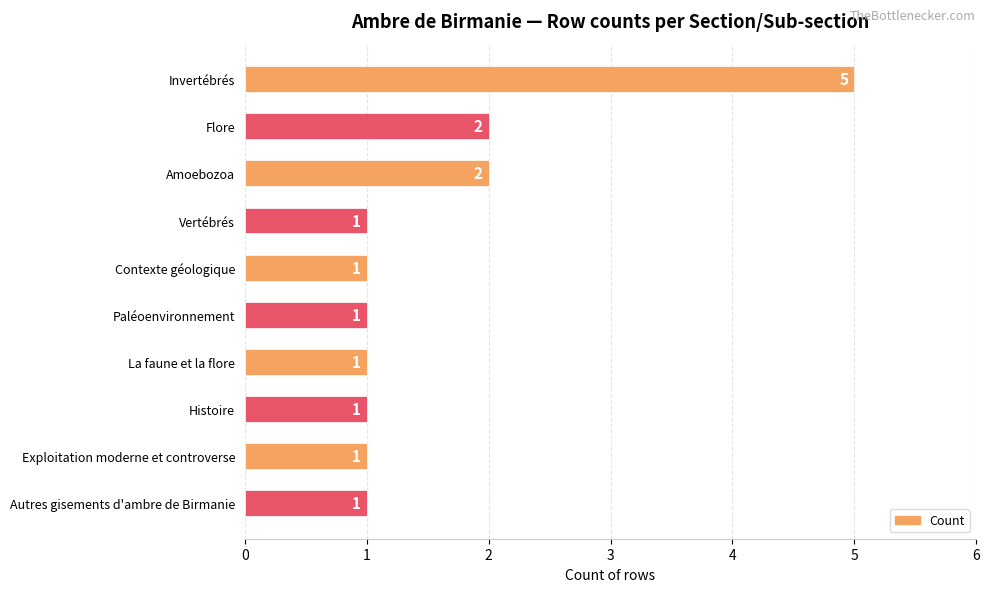

Reading bottom to top, transcribe all the data shown in this chart.

1	1	1	1	1	1	1	2	2	5